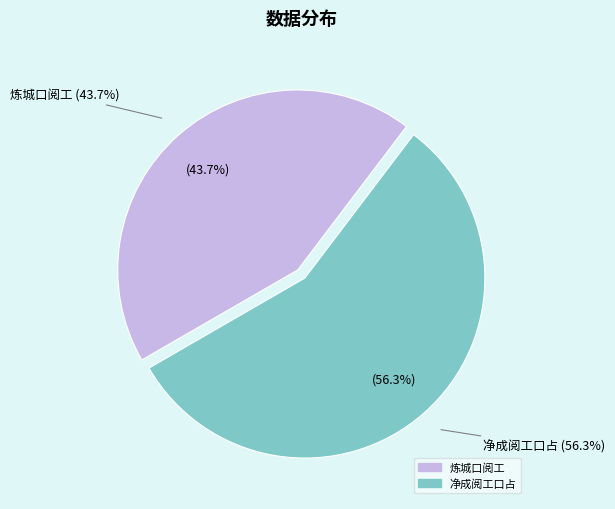

Which category has the biggest portion of the pie?

净成阅工口占